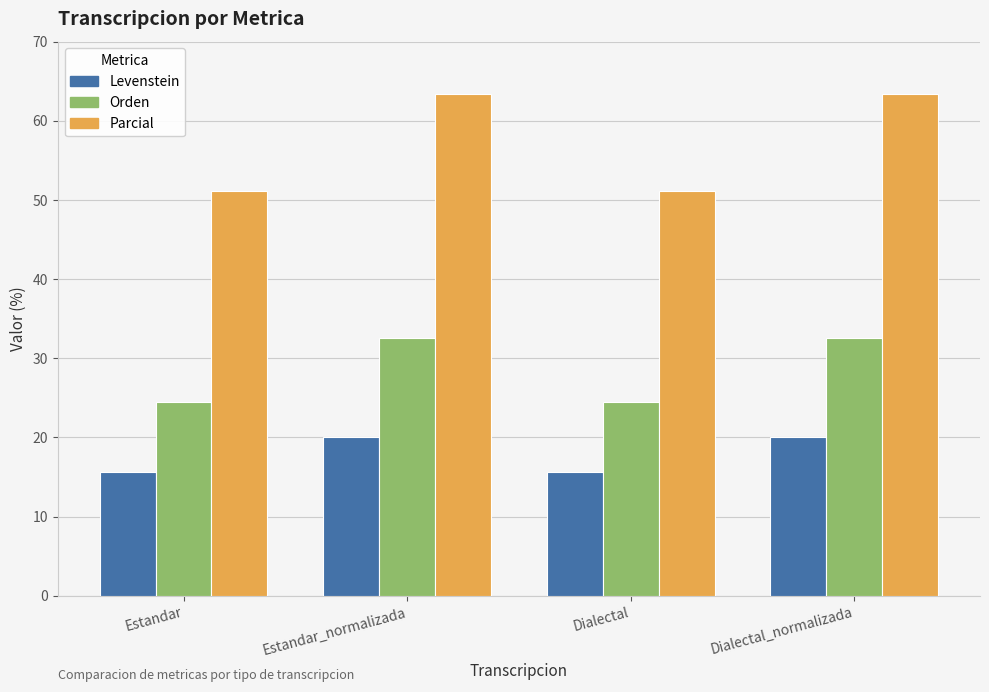

Rank the series by their maximum value, from lowest to highest.

Levenstein, Orden, Parcial